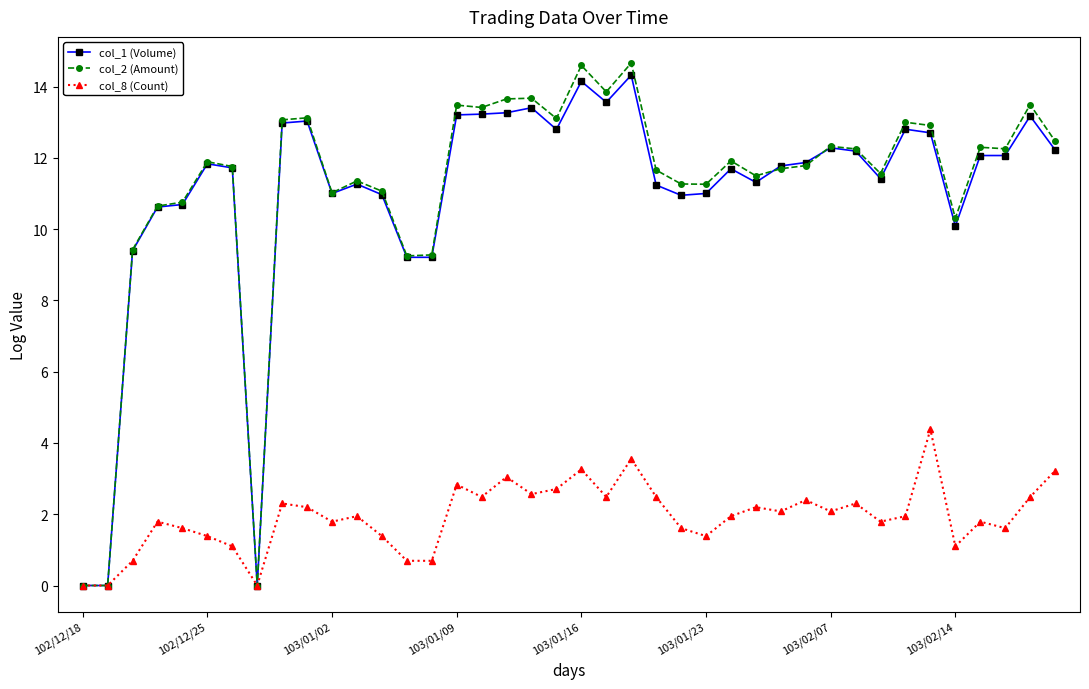

What is the value of the col_2 (Amount) point at the 9th from the left?

13.1